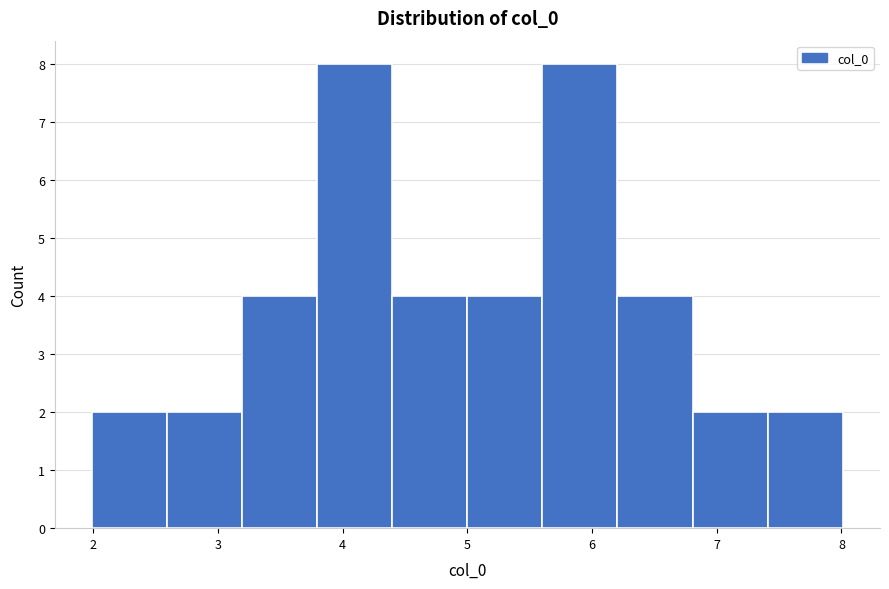

How tall is the bar that spans 3.2 to 3.8 on the x-axis? Neither the bar edges nor the heights are printed on the chart, so give them approximately, as read against the axes.

4